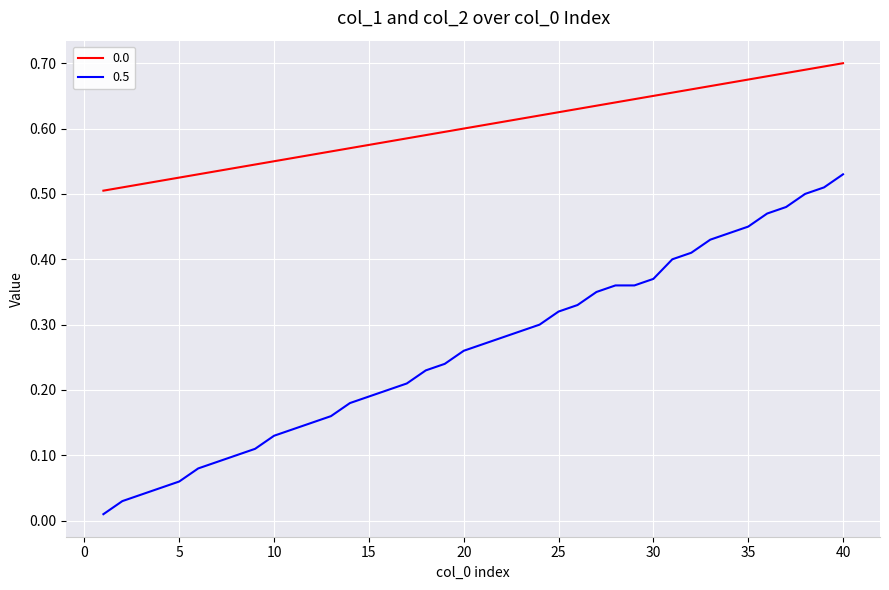

True or false: 0.0 and 0.5 intersect in this chart.

False